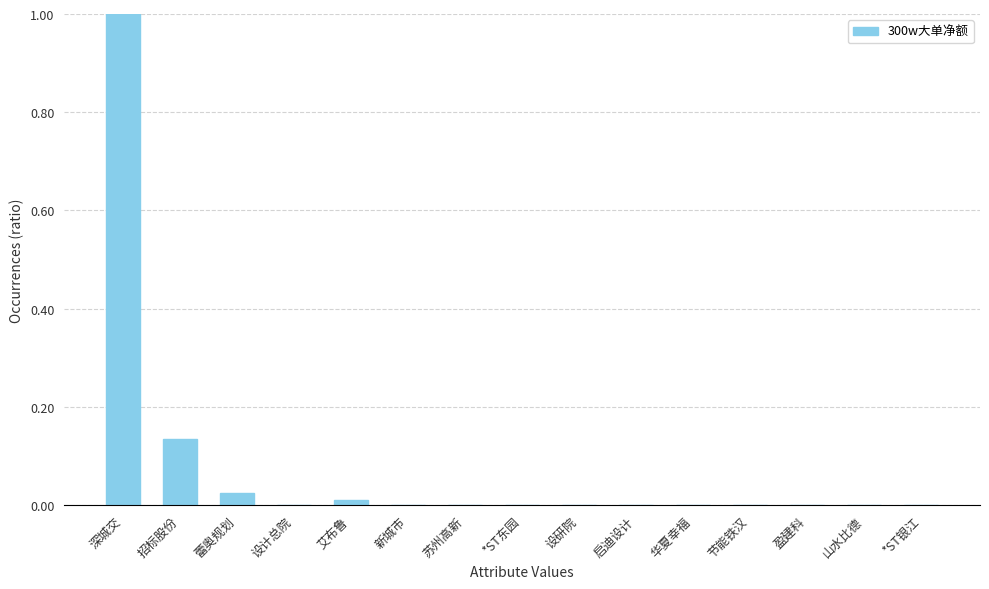

Is it true that the value at 设研院 is 0.0?

True